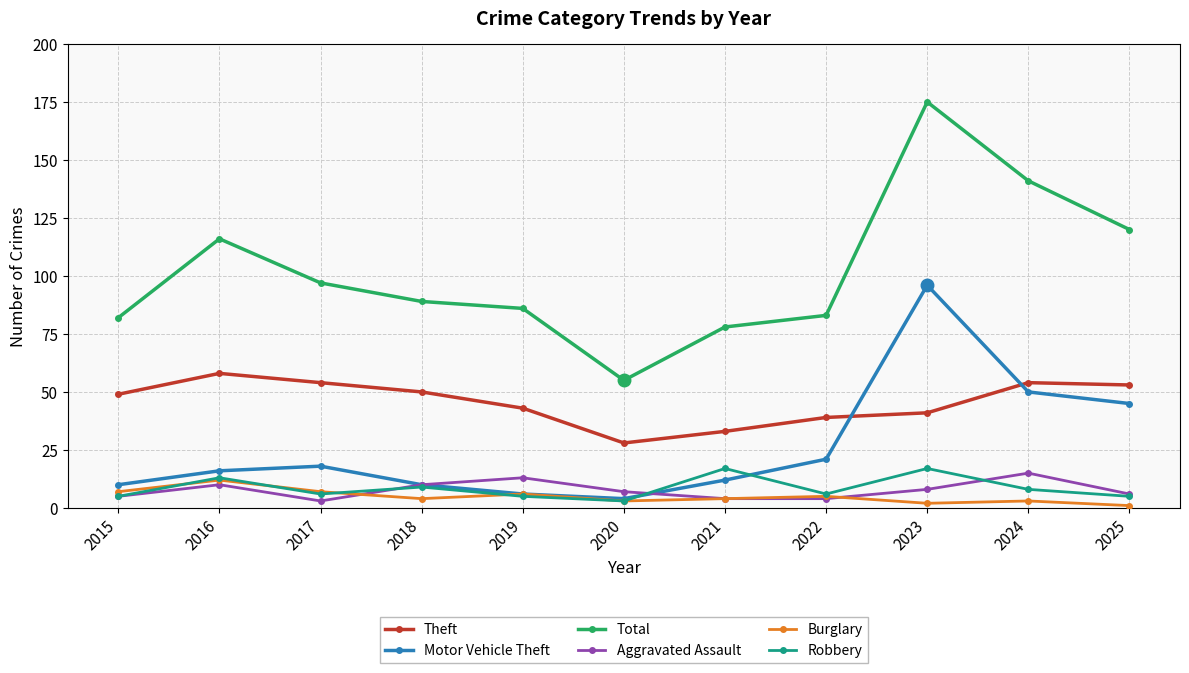

Reading left to right, list all the values displayed in this chart.

Theft: 49	58	54	50	43	28	33	39	41	54	53
Motor Vehicle Theft: 10	16	18	10	6	4	12	21	96	50	45
Total: 82	116	97	89	86	55	78	83	175	141	120
Aggravated Assault: 5	10	3	10	13	7	4	4	8	15	6
Burglary: 7	12	7	4	6	3	4	5	2	3	1
Robbery: 5	13	6	9	5	3	17	6	17	8	5